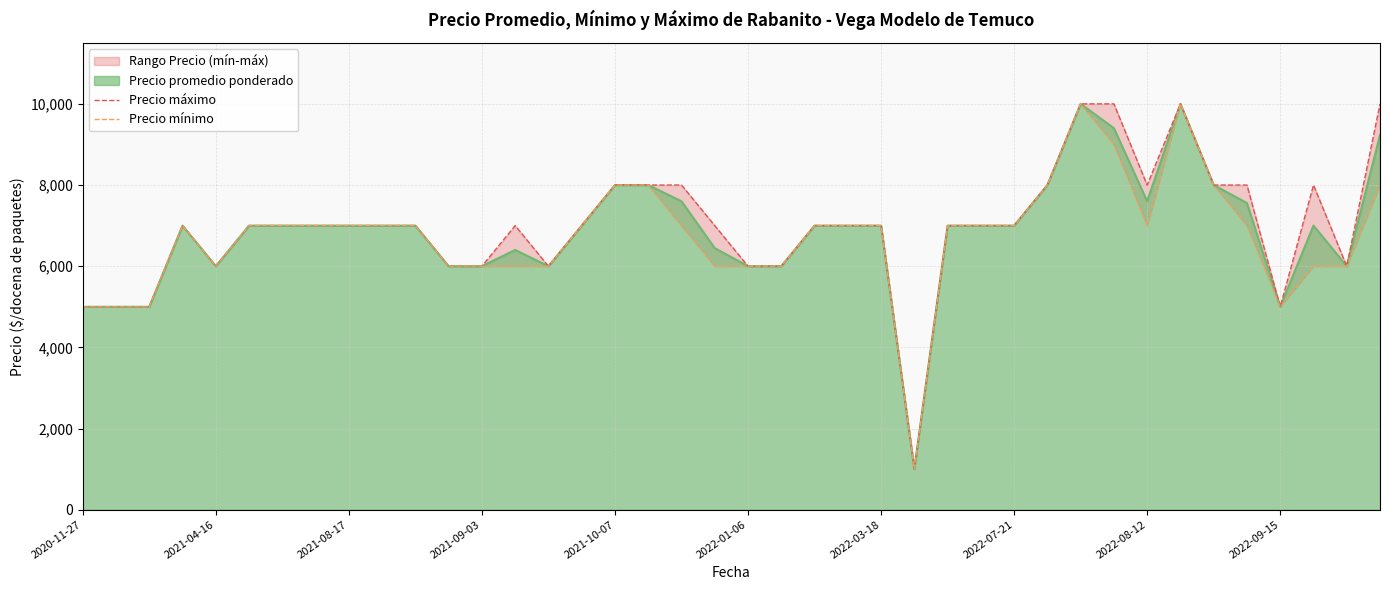

What is the difference between the maximum and minimum values in the Precio máximo series?

9000